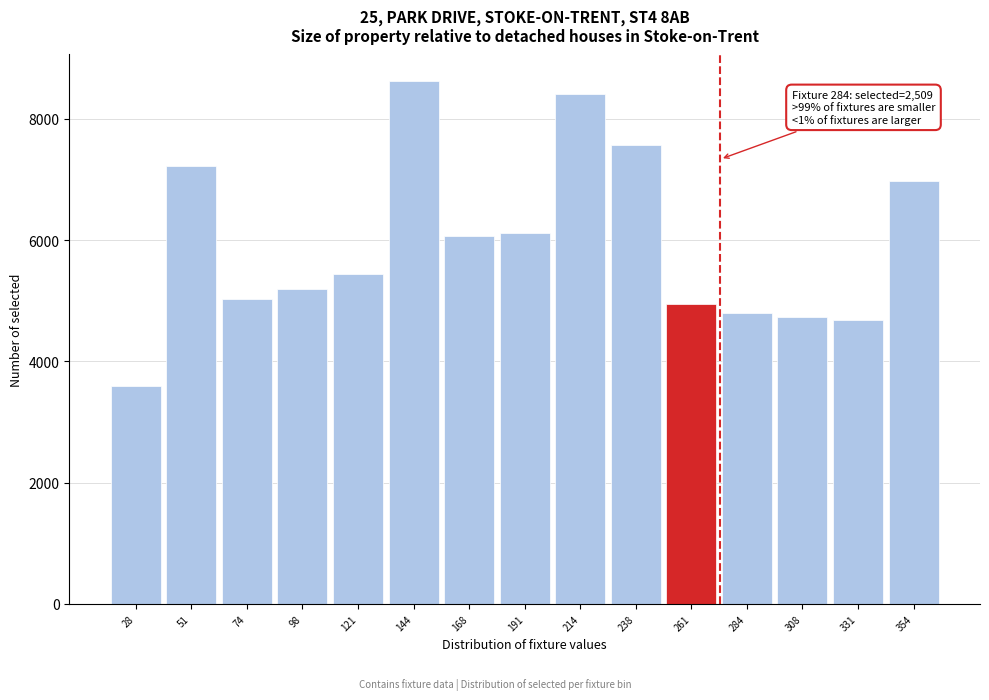

Reading left to right, what are all the values shown in this chart?

28=3599	51=7223	74=5020	98=5188	121=5440	144=8627	168=6069	191=6113	214=8409	238=7568	261=4953	284=4789	308=4729	331=4680	354=6965